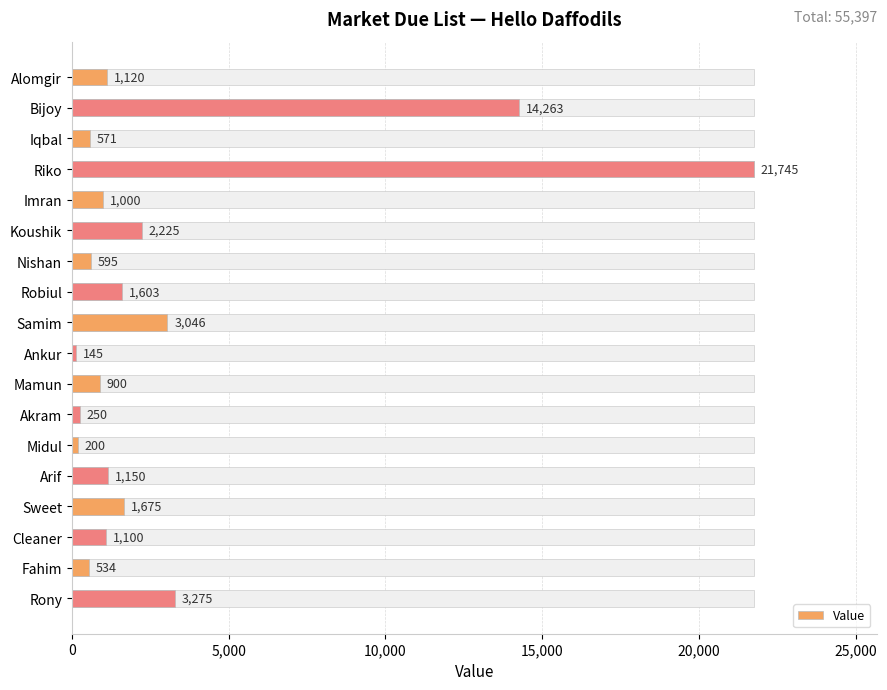

What is the difference between the maximum and minimum values?

21600